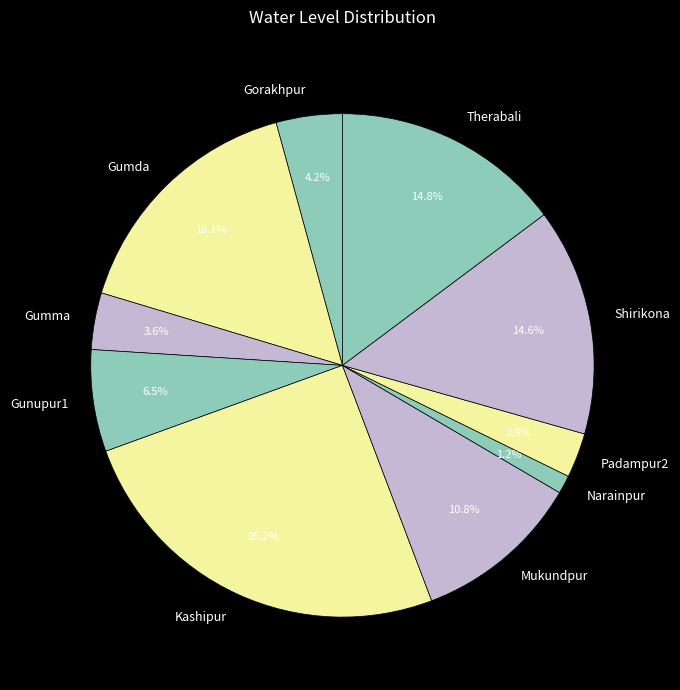

To the nearest percent, what is the average slice percentage?

10%